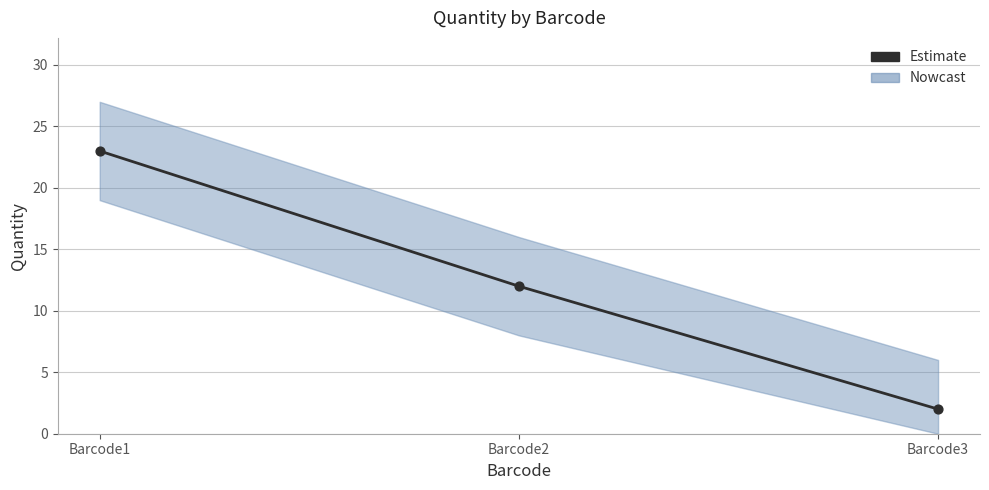

What is the change in value from Barcode1 to Barcode3?

-21